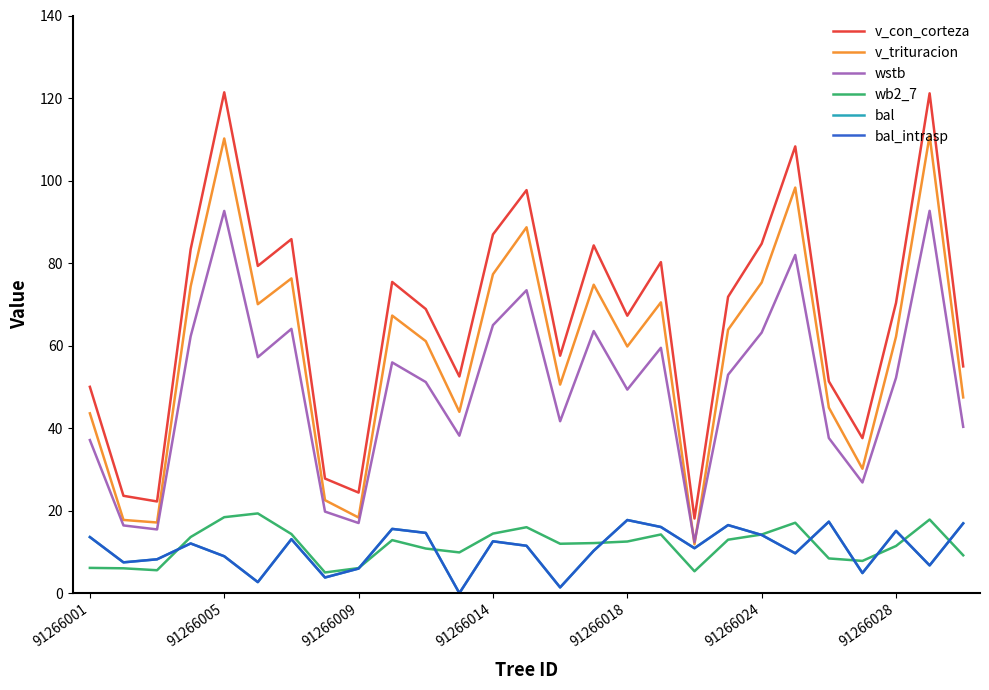

Is this an area chart (filled region under the line)?

No